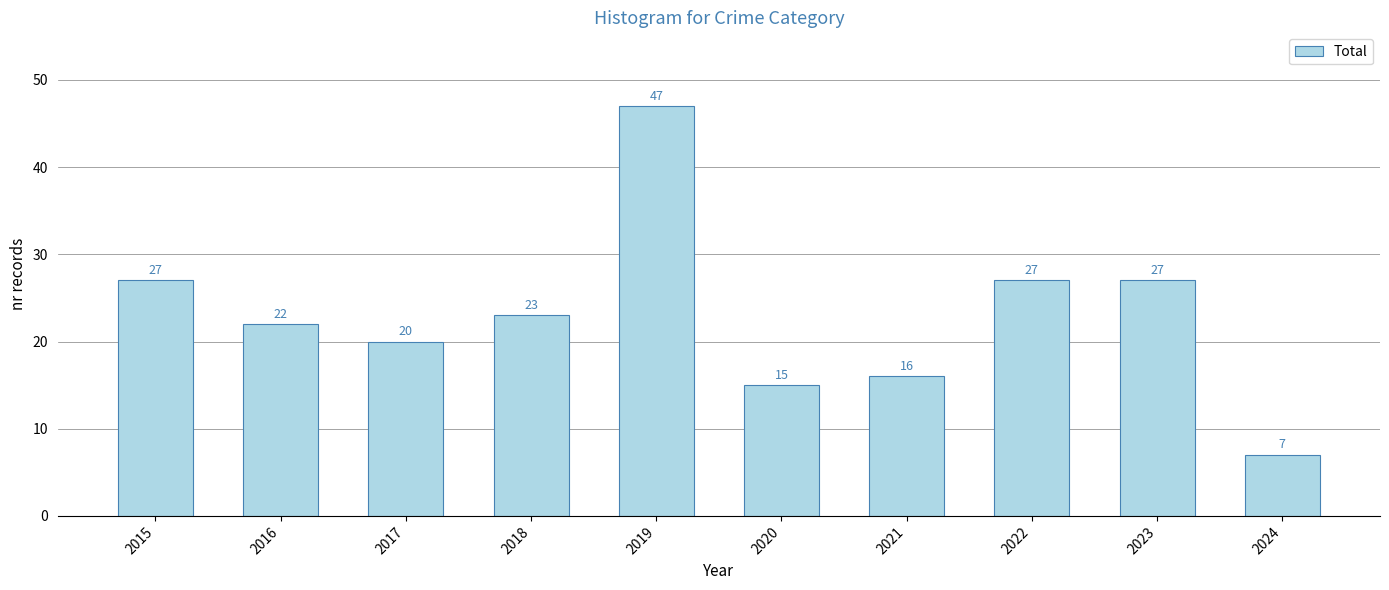

What is the value of the 4th bar from the left?

23